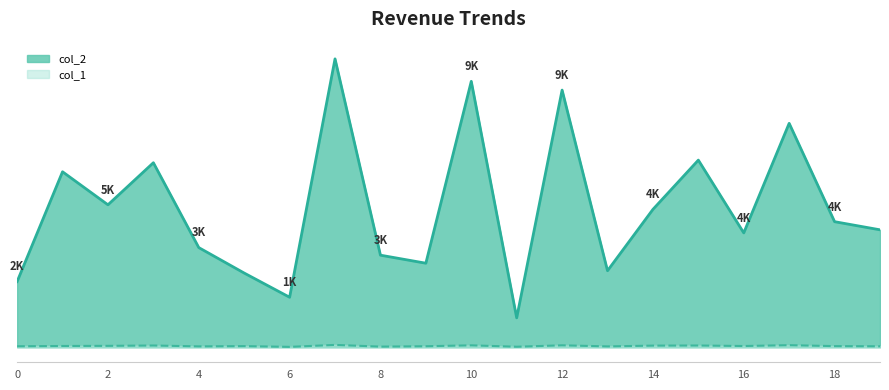

Between 1 and 8, which is larger?

1